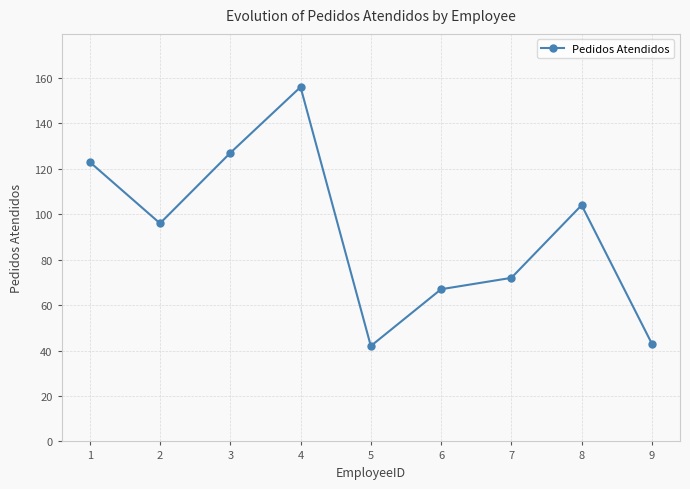

What is the smallest value displayed?

42